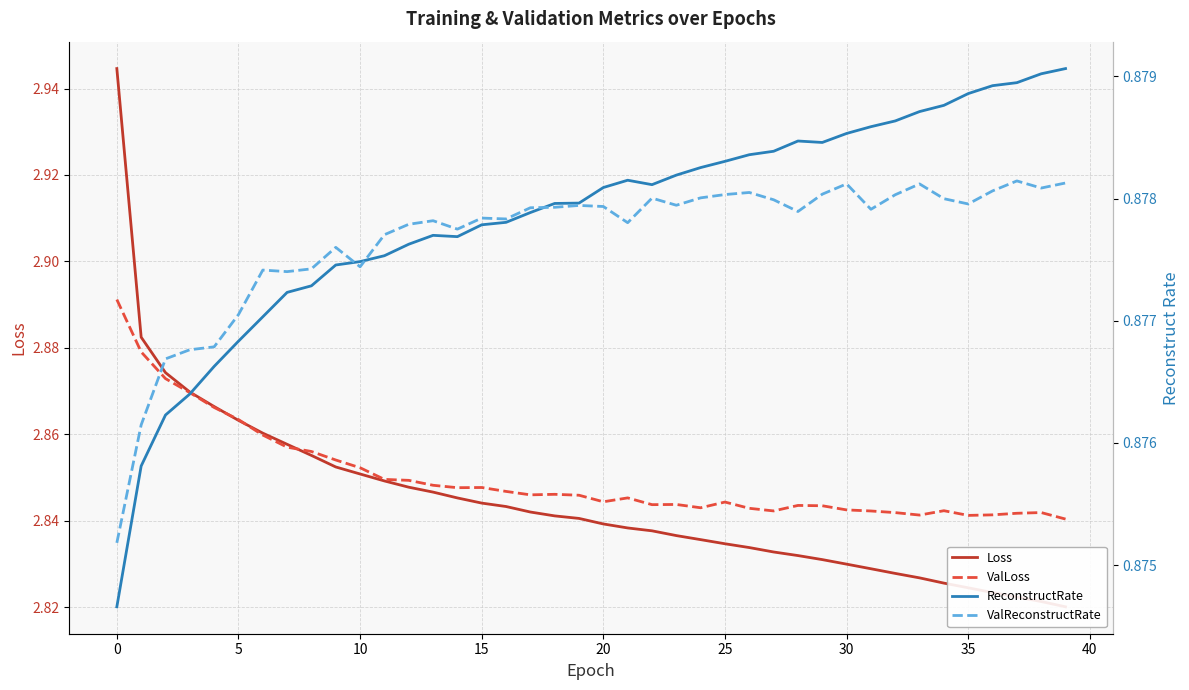

Is it true that ValLoss equals 4.5 at 5?

False